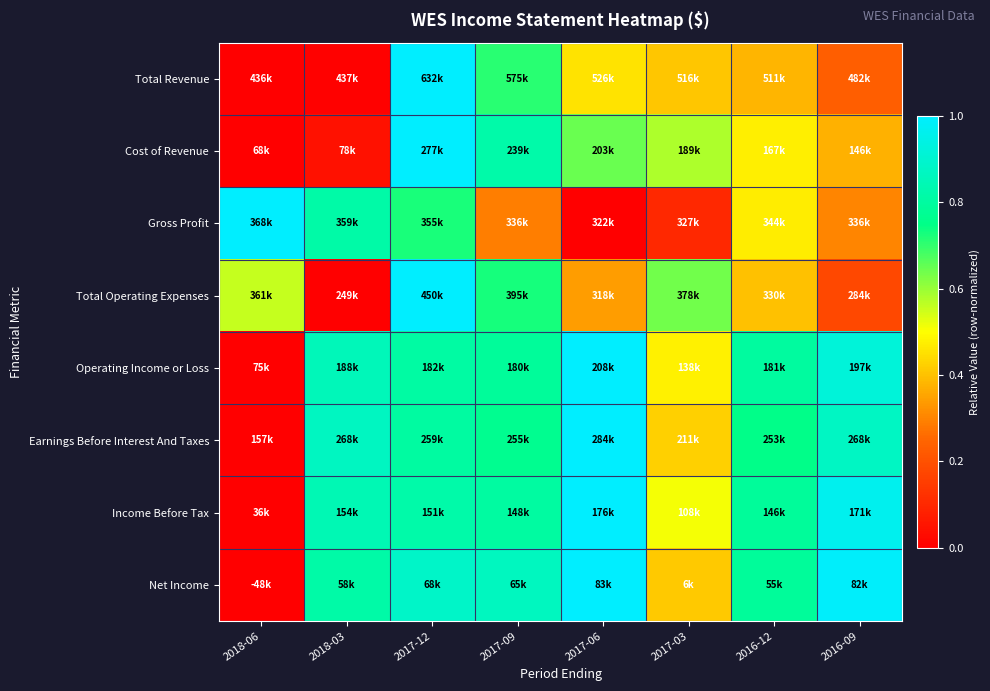

Reading right to left, extract all data points from this chart.

Total Revenue: 2016-09=0.2	2016-12=0.4	2017-03=0.4	2017-06=0.5	2017-09=0.7	2017-12=1.0	2018-03=0.0	2018-06=0.0
Cost of Revenue: 2016-09=0.4	2016-12=0.5	2017-03=0.6	2017-06=0.6	2017-09=0.8	2017-12=1.0	2018-03=0.0	2018-06=0.0
Gross Profit: 2016-09=0.3	2016-12=0.5	2017-03=0.1	2017-06=0.0	2017-09=0.3	2017-12=0.7	2018-03=0.8	2018-06=1.0
Total Operating Expenses: 2016-09=0.2	2016-12=0.4	2017-03=0.6	2017-06=0.3	2017-09=0.7	2017-12=1.0	2018-03=0.0	2018-06=0.6
Operating Income or Loss: 2016-09=0.9	2016-12=0.8	2017-03=0.5	2017-06=1.0	2017-09=0.8	2017-12=0.8	2018-03=0.9	2018-06=0.0
Earnings Before Interest And Taxes: 2016-09=0.9	2016-12=0.8	2017-03=0.4	2017-06=1.0	2017-09=0.8	2017-12=0.8	2018-03=0.9	2018-06=0.0
Income Before Tax: 2016-09=1.0	2016-12=0.8	2017-03=0.5	2017-06=1.0	2017-09=0.8	2017-12=0.8	2018-03=0.8	2018-06=0.0
Net Income: 2016-09=1.0	2016-12=0.8	2017-03=0.4	2017-06=1.0	2017-09=0.9	2017-12=0.9	2018-03=0.8	2018-06=0.0